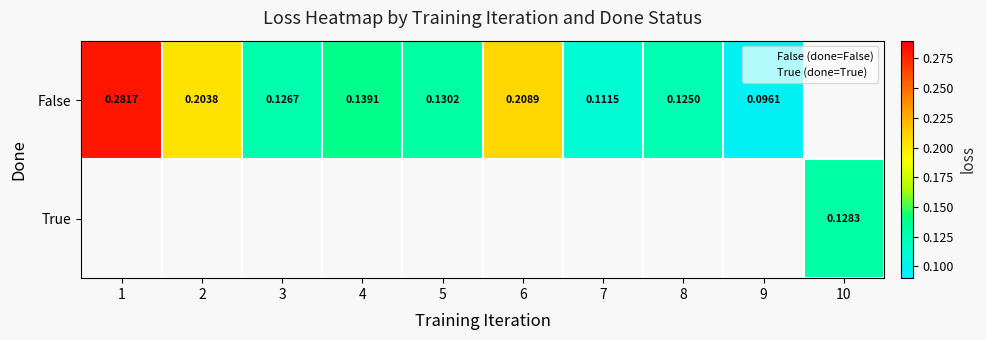

How many categories are shown in the chart?

10